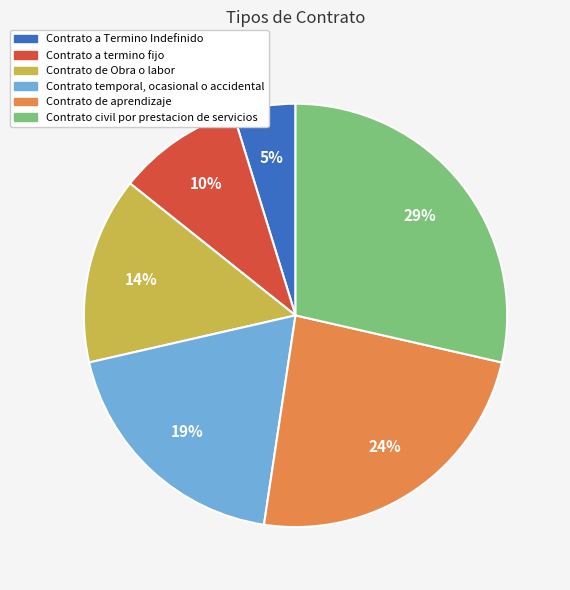

Count the number of slices in the pie.

6